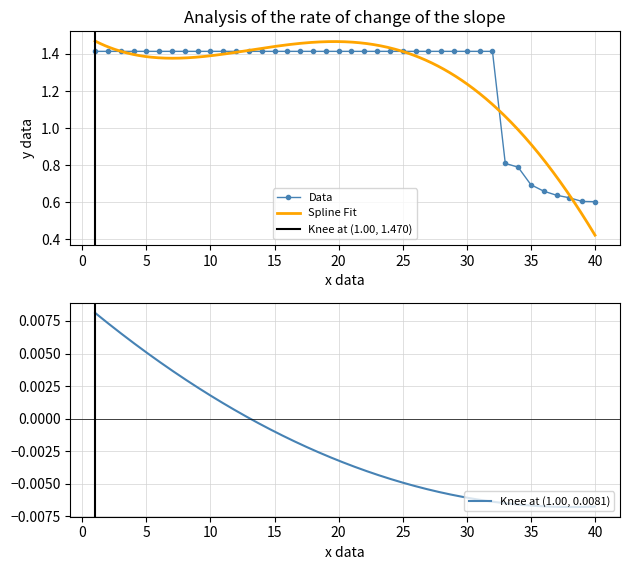

Reading left to right, list all the values displayed in this chart.

1.4	1.4	1.4	1.4	1.4	1.4	1.4	1.4	1.4	1.4	1.4	1.4	1.4	1.4	1.4	1.4	1.4	1.4	1.4	1.4	1.4	1.4	1.4	1.4	1.4	1.4	1.4	1.4	1.4	1.4	1.4	1.4	0.8	0.8	0.7	0.7	0.6	0.6	0.6	0.6